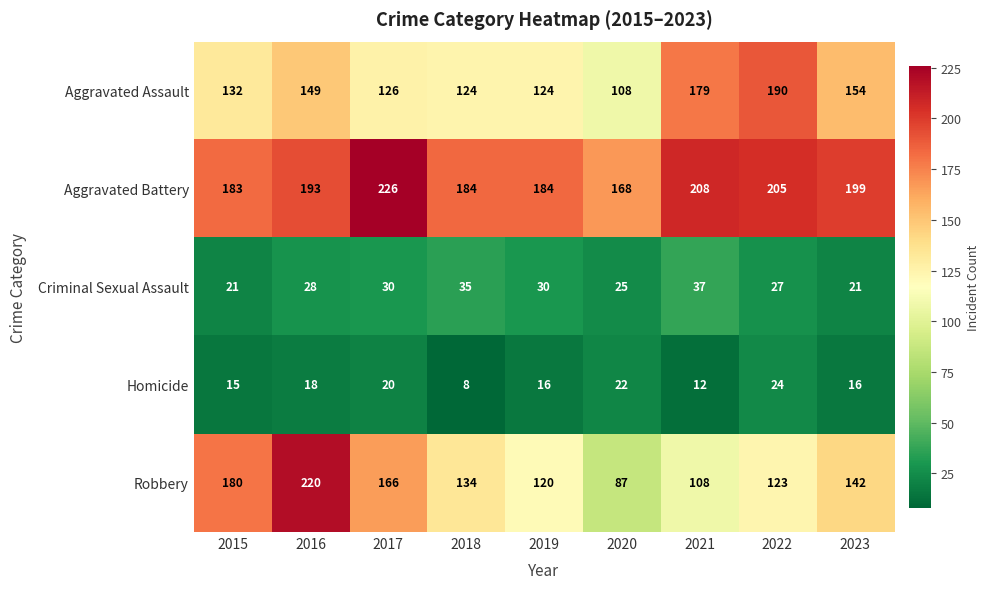

List the labels in order of Robbery value, smallest first.

2020, 2021, 2019, 2022, 2018, 2023, 2017, 2015, 2016